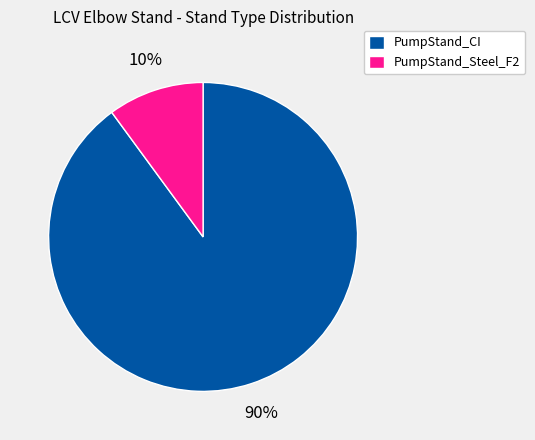

Which has a higher value, PumpStand_Steel_F2 or PumpStand_CI?

PumpStand_CI